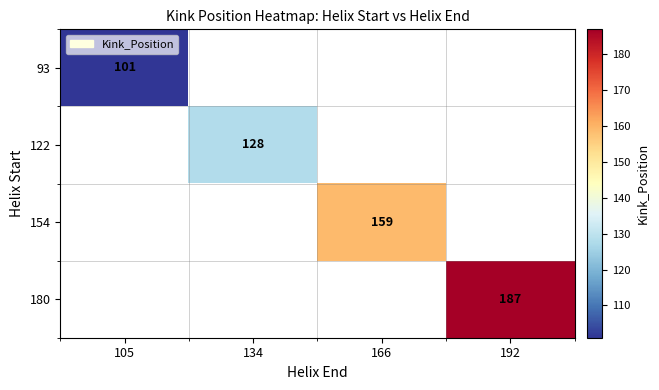

At how many categories does at least one series exceed 123?

3